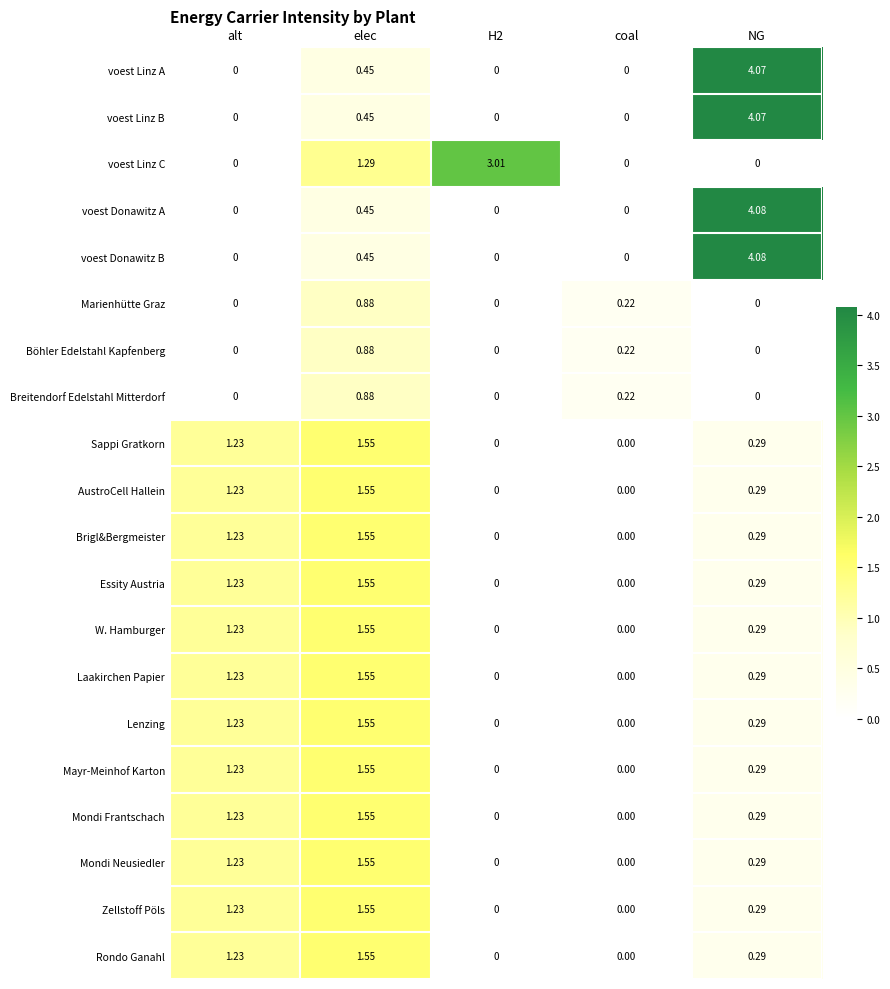

Is the value of Zellstoff Pöls at alt greater than the value of Mayr-Meinhof Karton at H2?

Yes